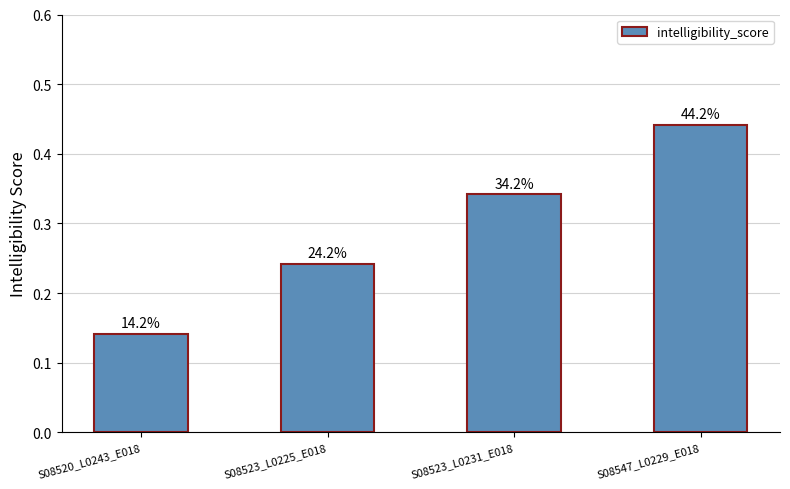

Rank the categories by value from highest to lowest.

S08547_L0229_E018, S08523_L0231_E018, S08523_L0225_E018, S08520_L0243_E018